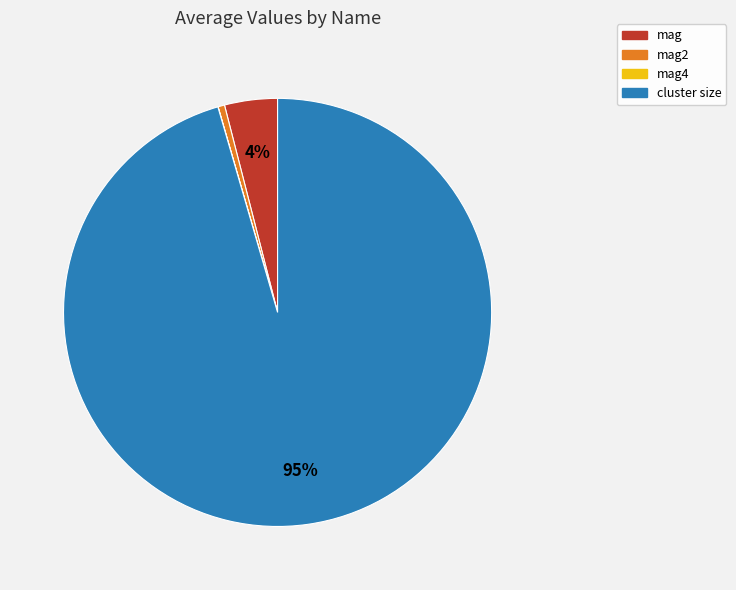

Combined, do mag2 and cluster size account for over 50%?

Yes